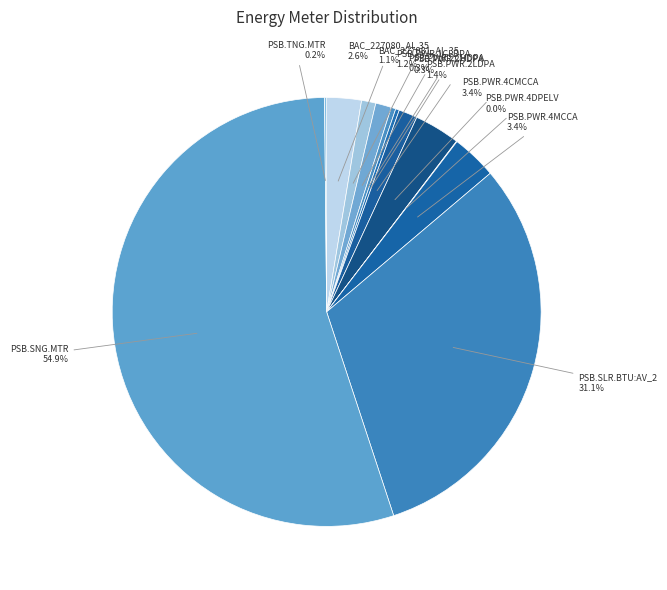

True or false: PSB.PWR.1CLDPA accounts for 12% of the total.

False